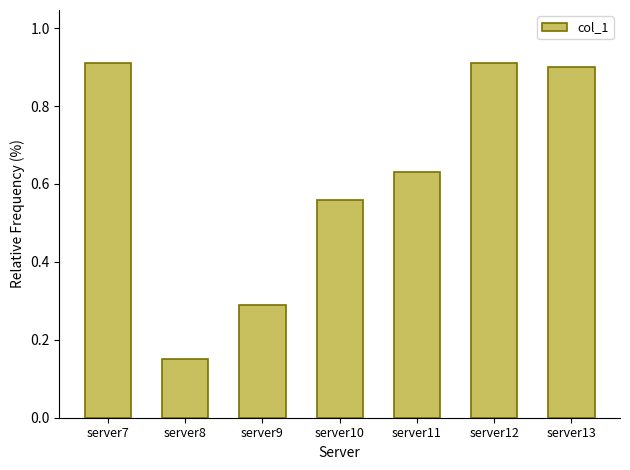

At which label is the value closest to 0?

server8